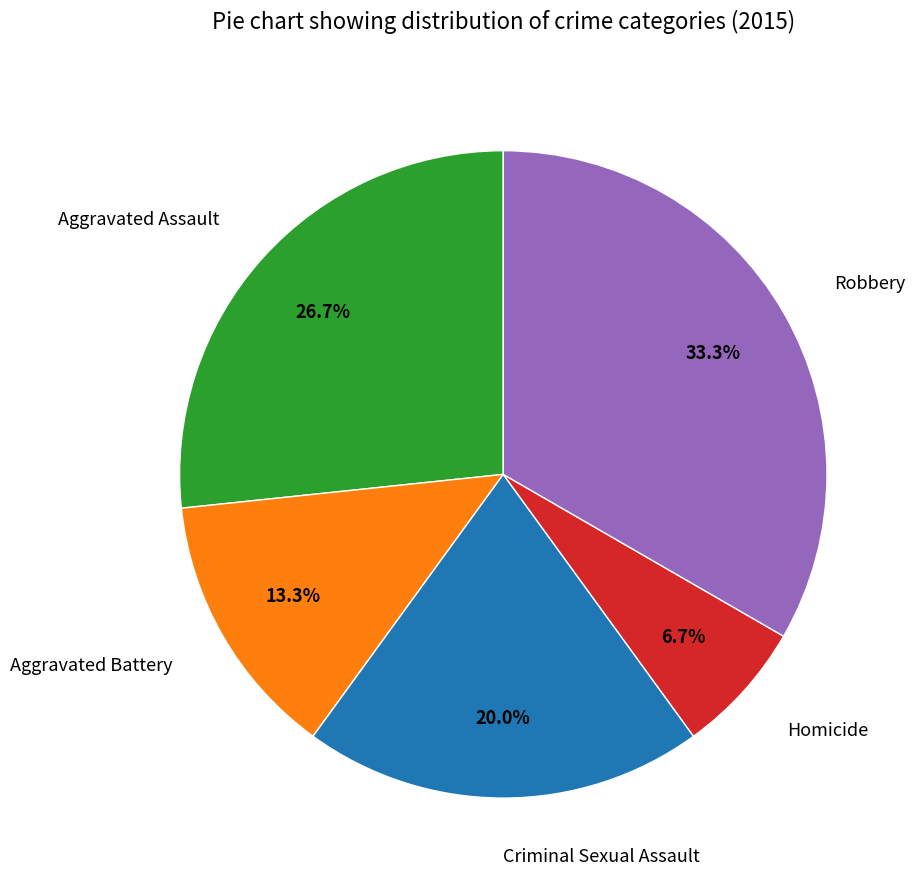

Does Aggravated Assault account for over 50% of the chart?

No